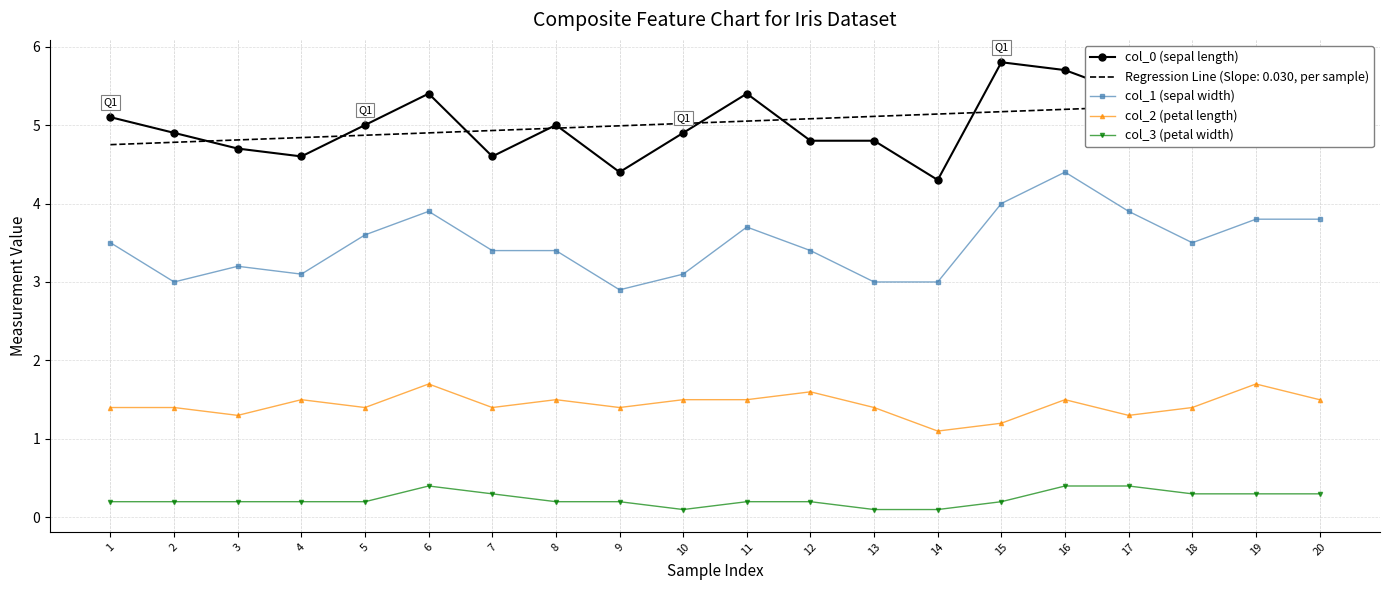

Between 18 and 14, which is larger?

18